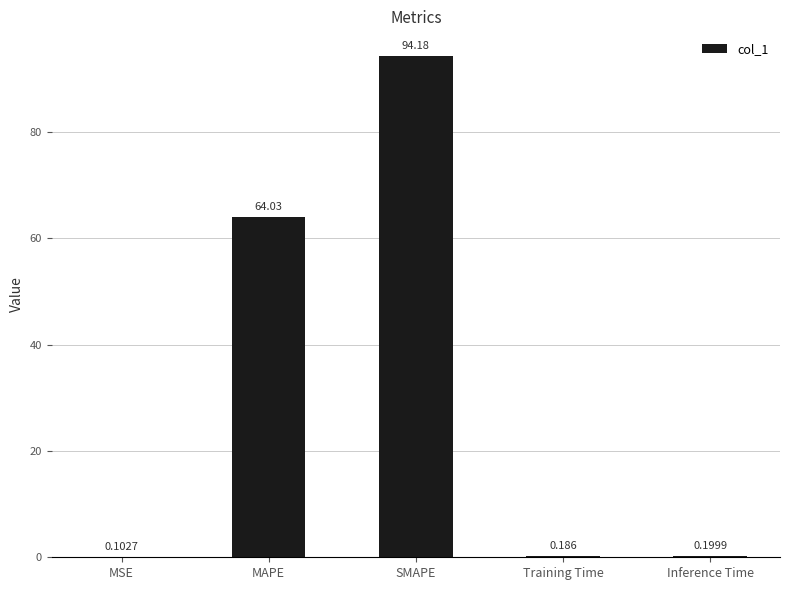

Are the bars horizontal?

No